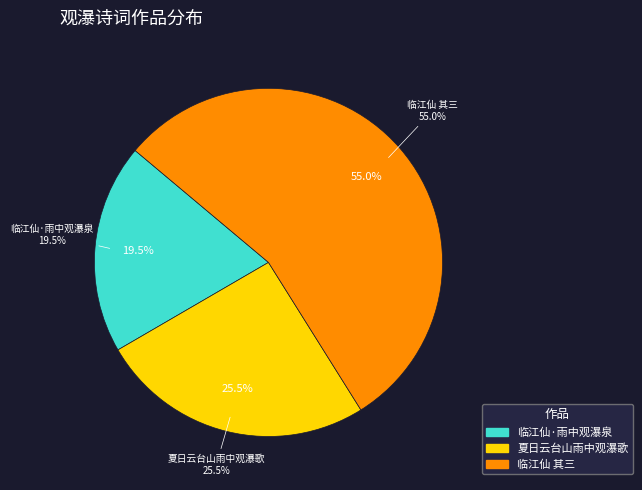

To the nearest percent, what percentage of the pie is 临江仙·雨中观瀑泉于白鹤僧舍?

19%